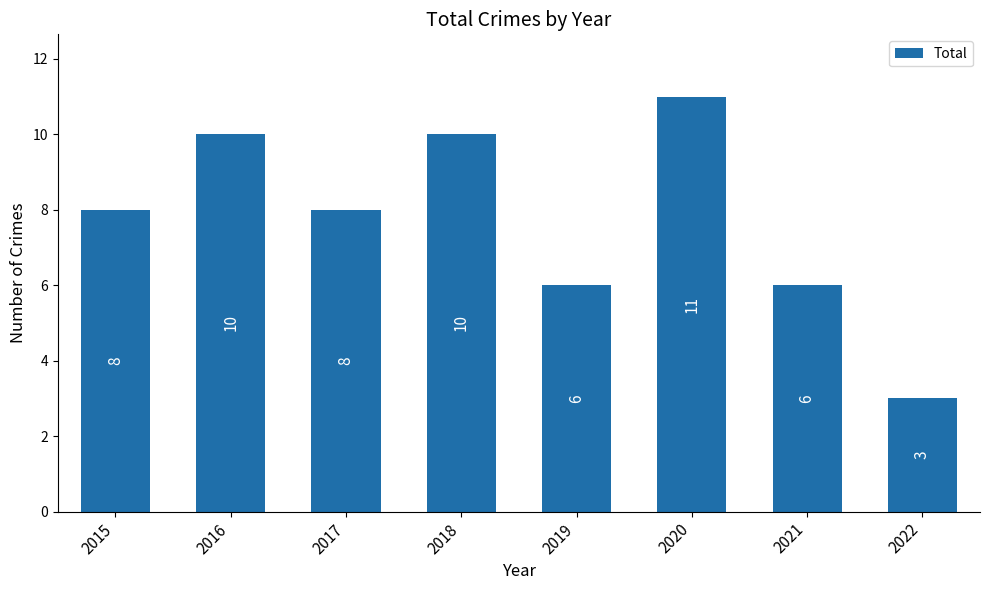

Count the values in the range 6 to 10.

6